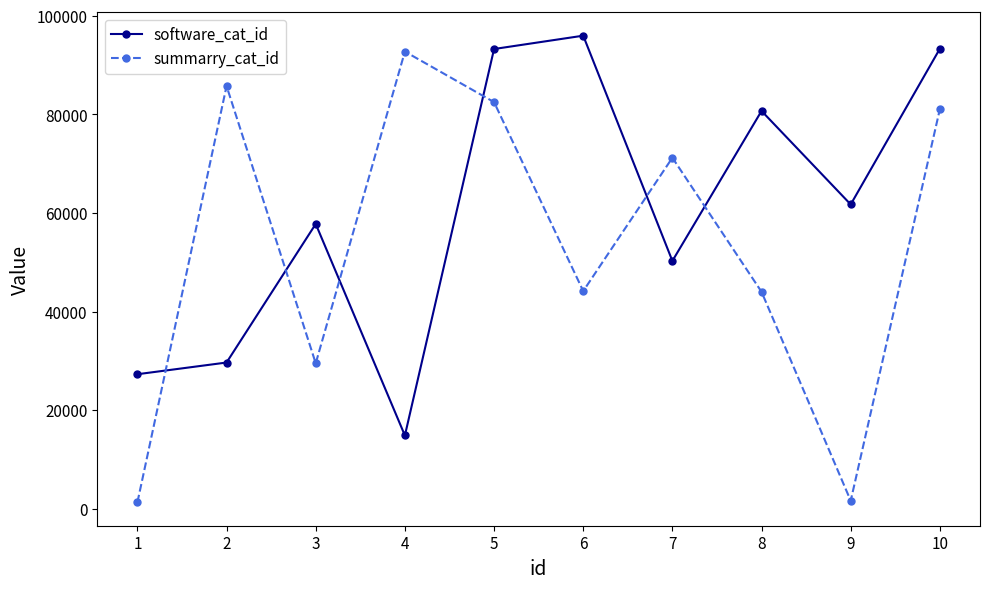

Where is the first local maximum for software_cat_id?

3